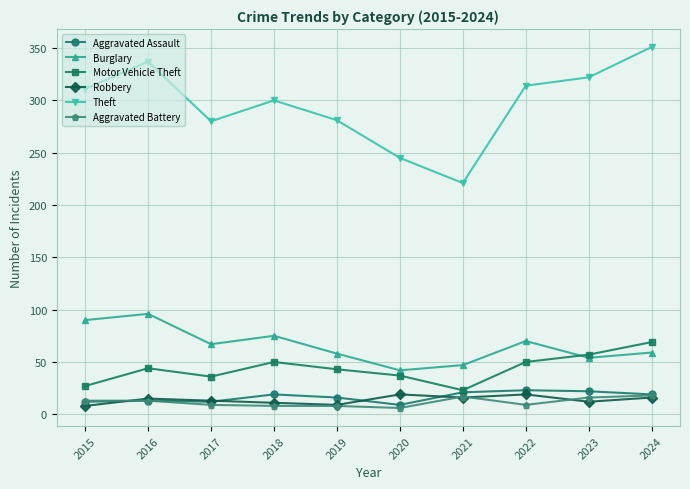

Is the value of Burglary at 2015 greater than the value of Aggravated Battery at 2016?

Yes